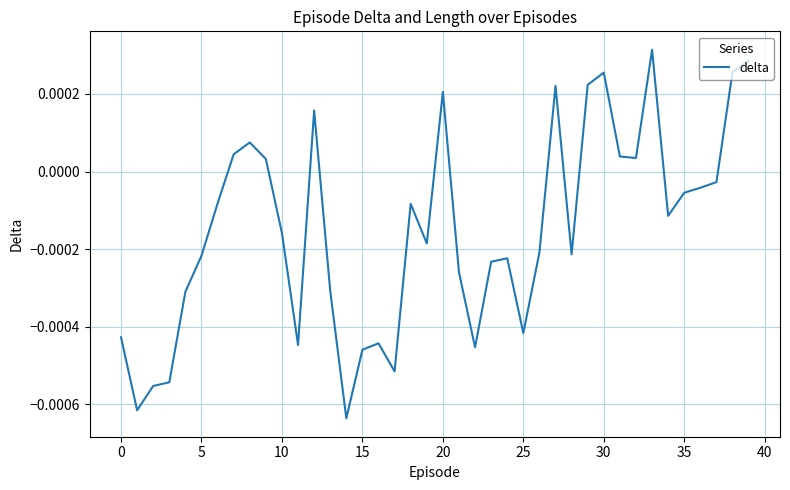

Does the chart display data point markers on the line(s)?

No